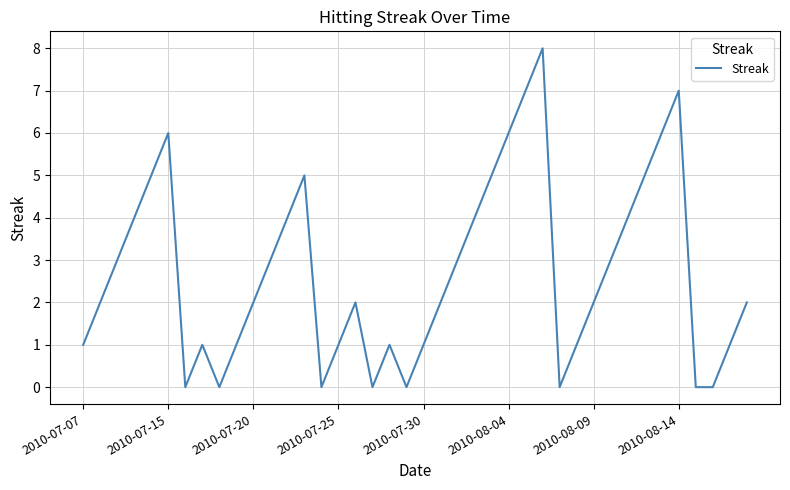

Reading left to right, what are all the values shown in this chart?

1	2	3	4	5	6	0	1	0	1	2	3	4	5	0	1	2	0	1	0	1	2	3	4	5	6	7	8	0	1	2	3	4	5	6	7	0	0	1	2